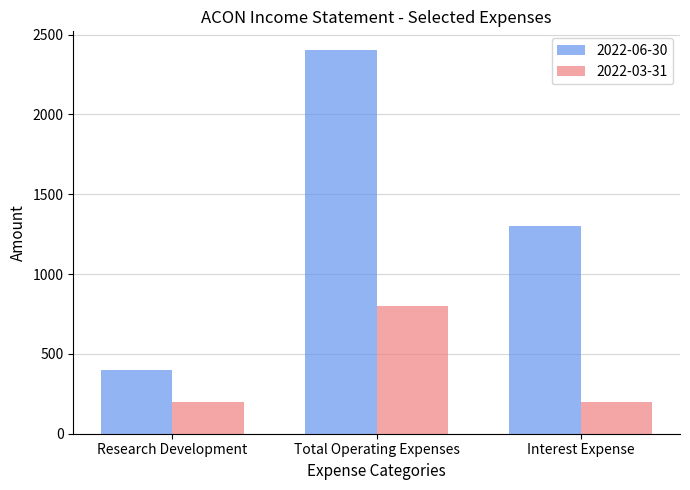

What are all the series names shown in the legend?

2022-06-30, 2022-03-31